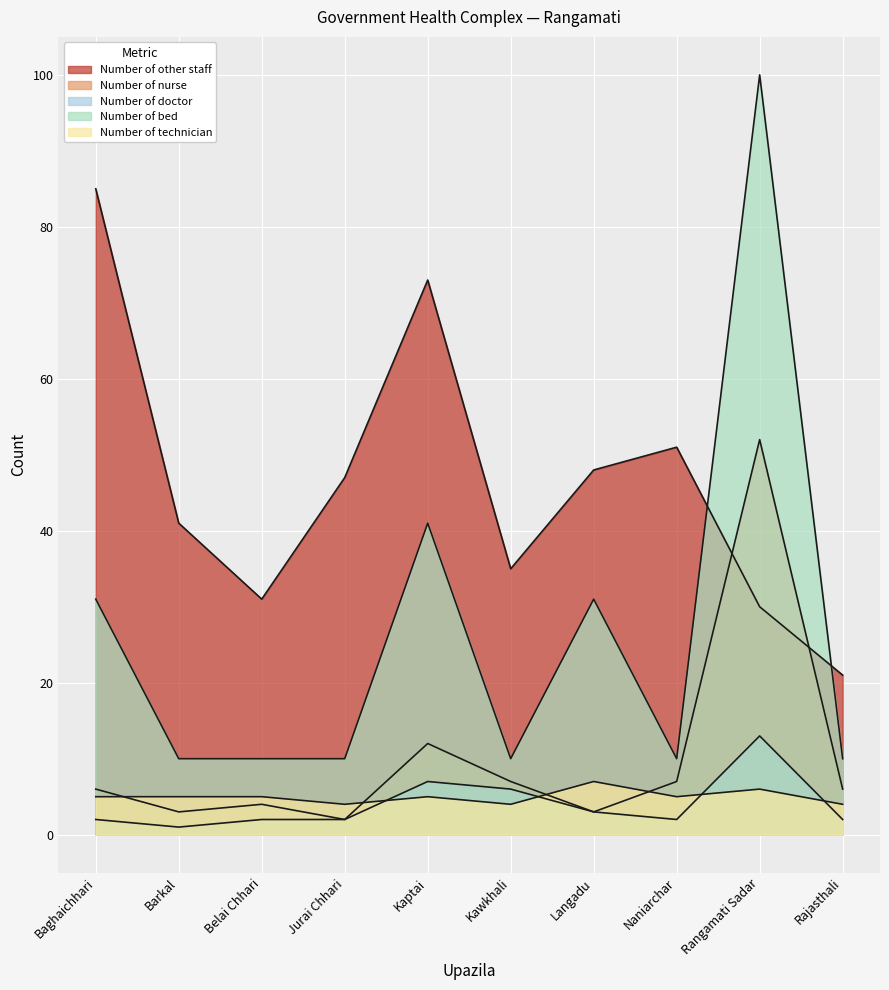

Between Belai Chhari and Langadu, which series saw the biggest shift?

Number of bed